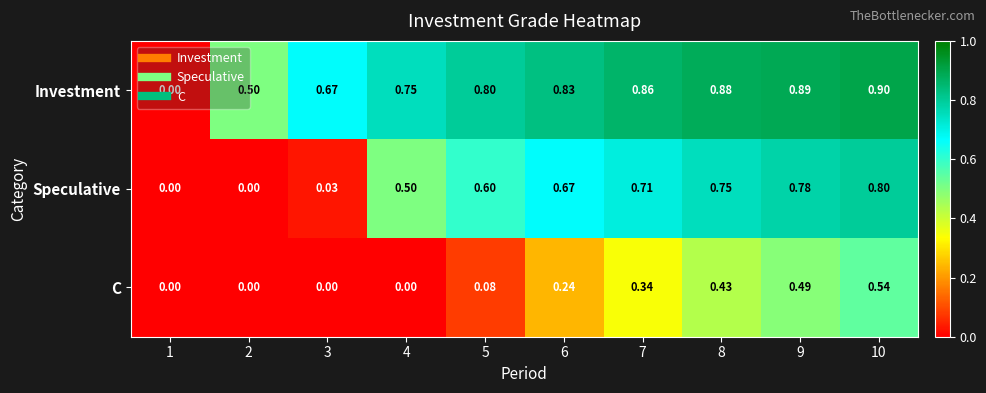

Rank the series by their maximum value, from highest to lowest.

Investment, Speculative, C